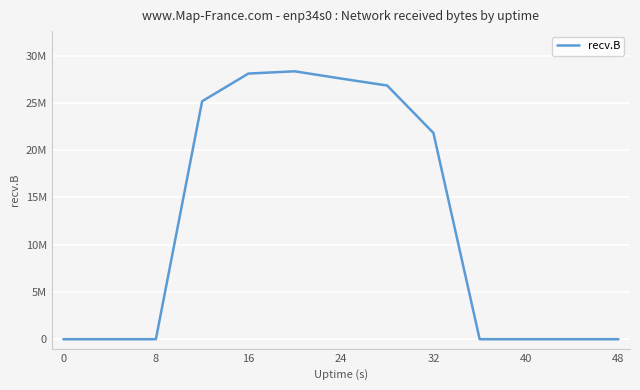

Does the chart have visible grid lines?

Yes